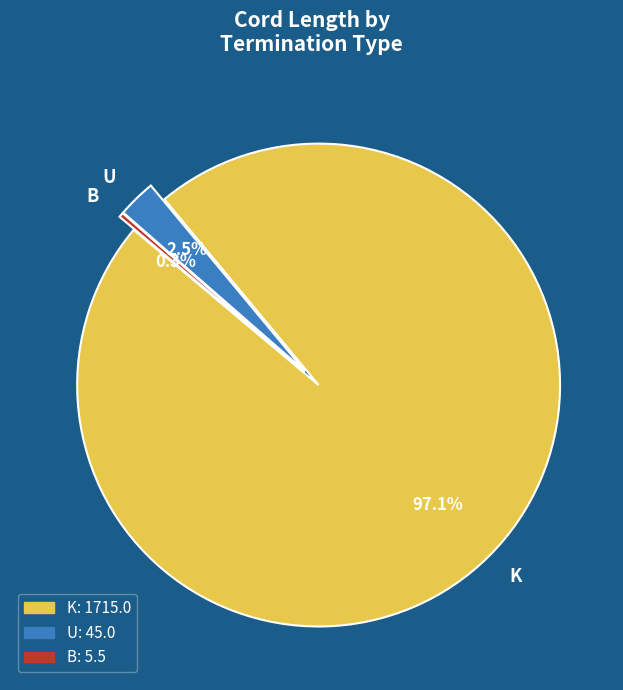

Which category has the biggest portion of the pie?

K